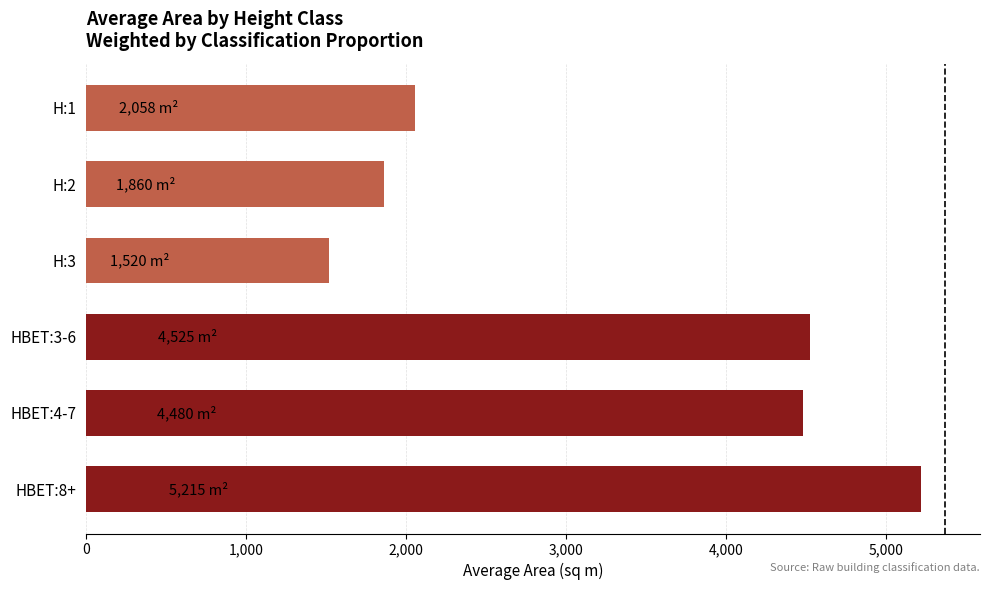

The value at HBET:8+ is 5215.0. True or false?

True